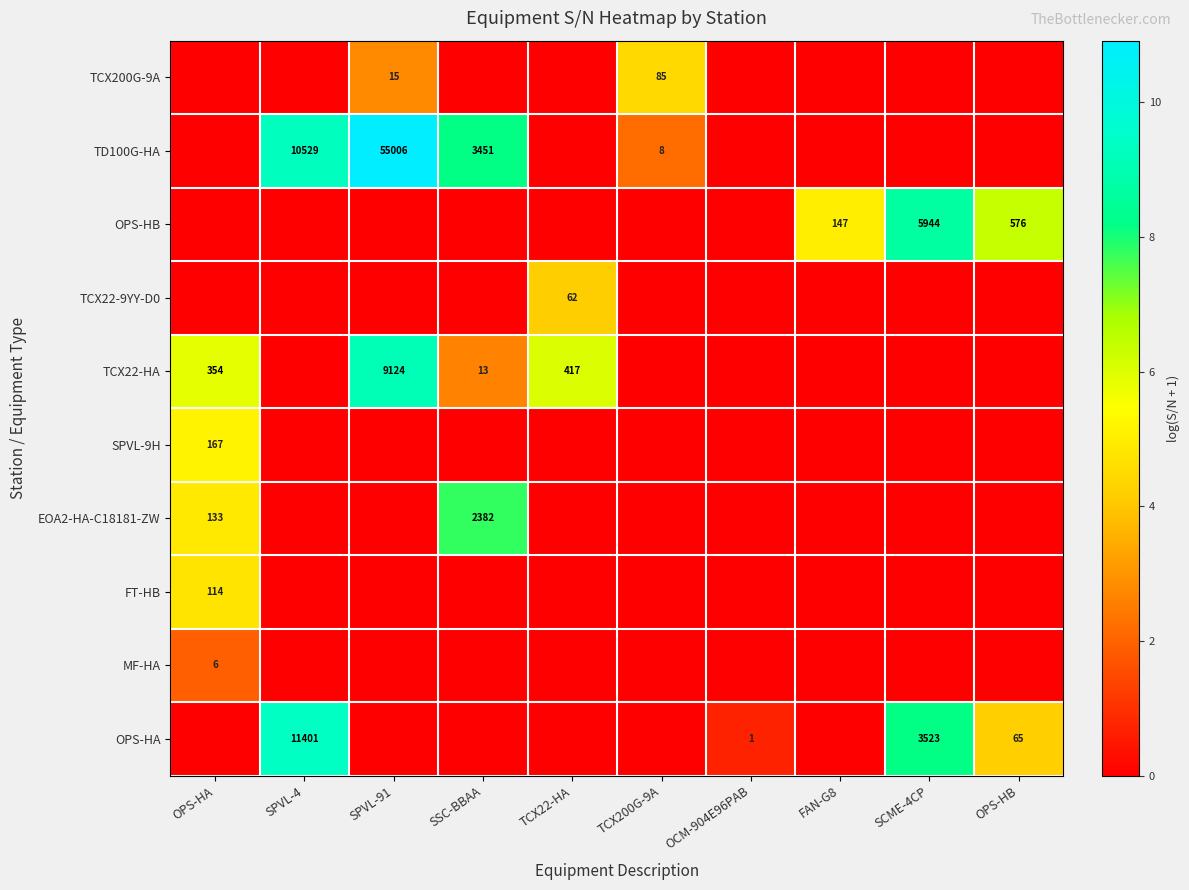

The value of TD100G-HA at SPVL-4 is 10529. True or false?

True